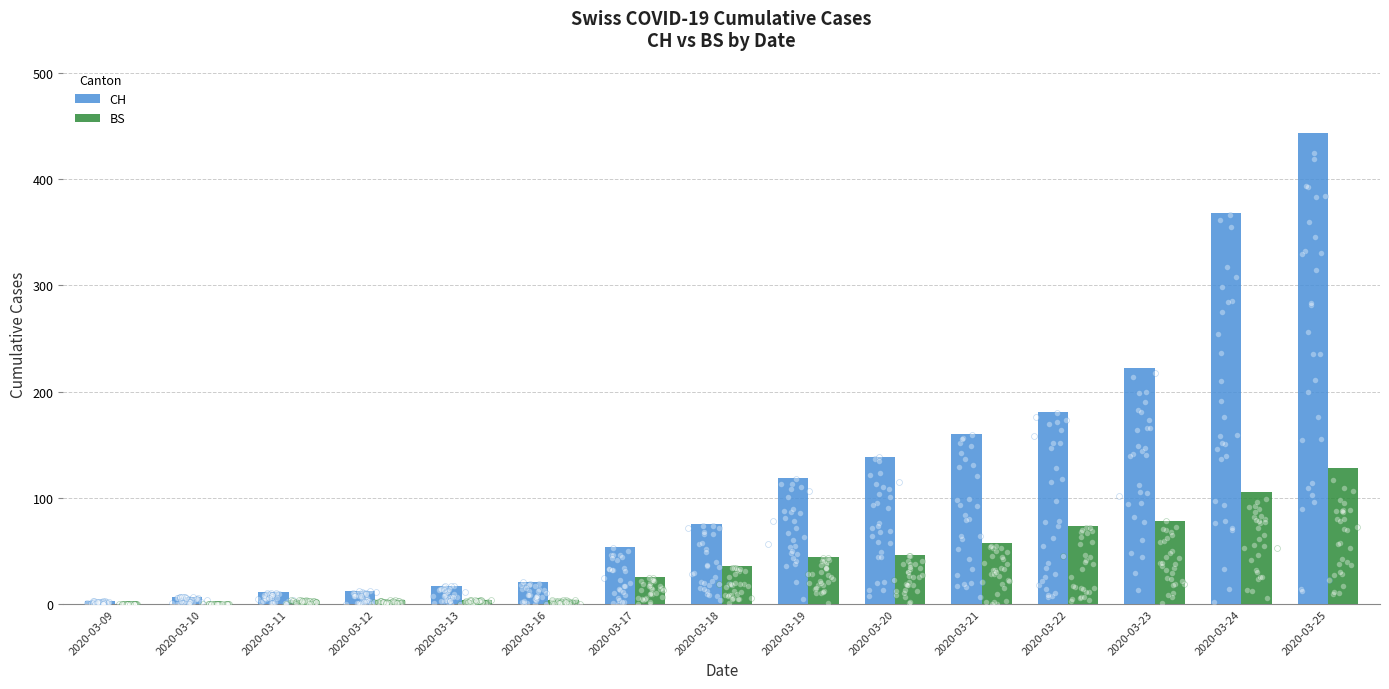

At how many categories does at least one series exceed 281?

2